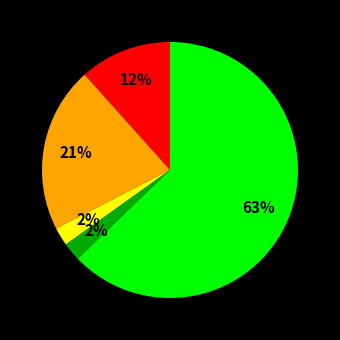

To the nearest percent, what is the average slice percentage?

20%